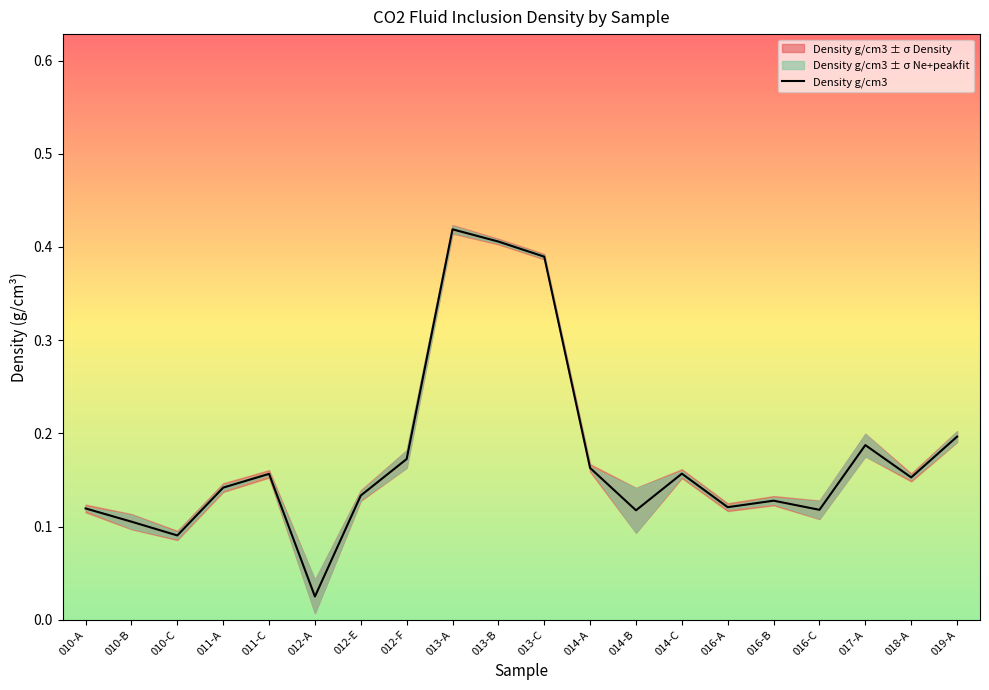

Count the number of categories in the chart.

20